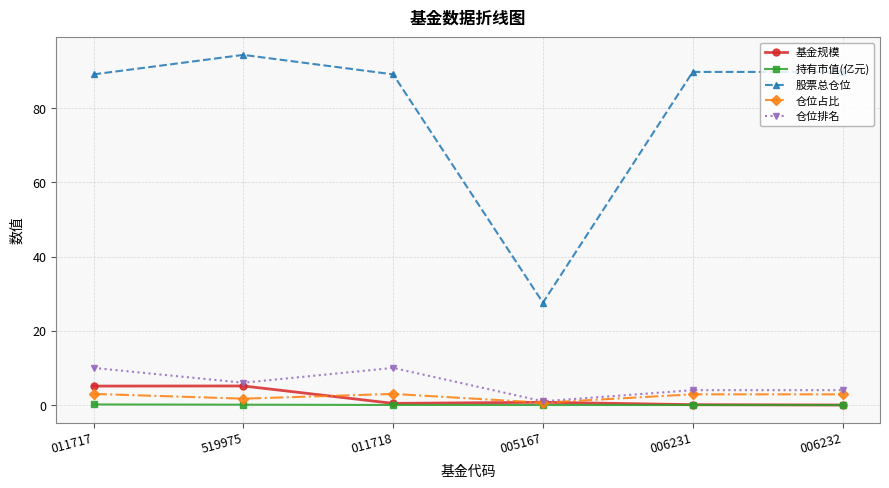

What is the total value across all series at 011718?

102.5